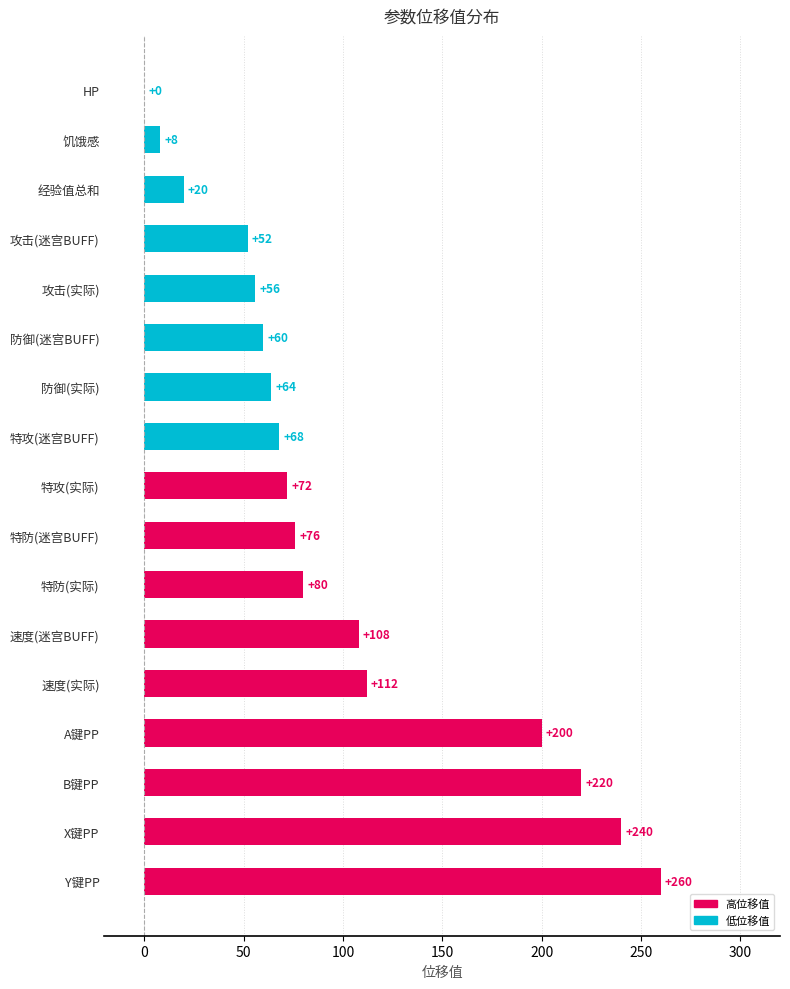

What is the ratio of the value at 防御(迷宫BUFF) to the value at 速度(实际)?

0.5